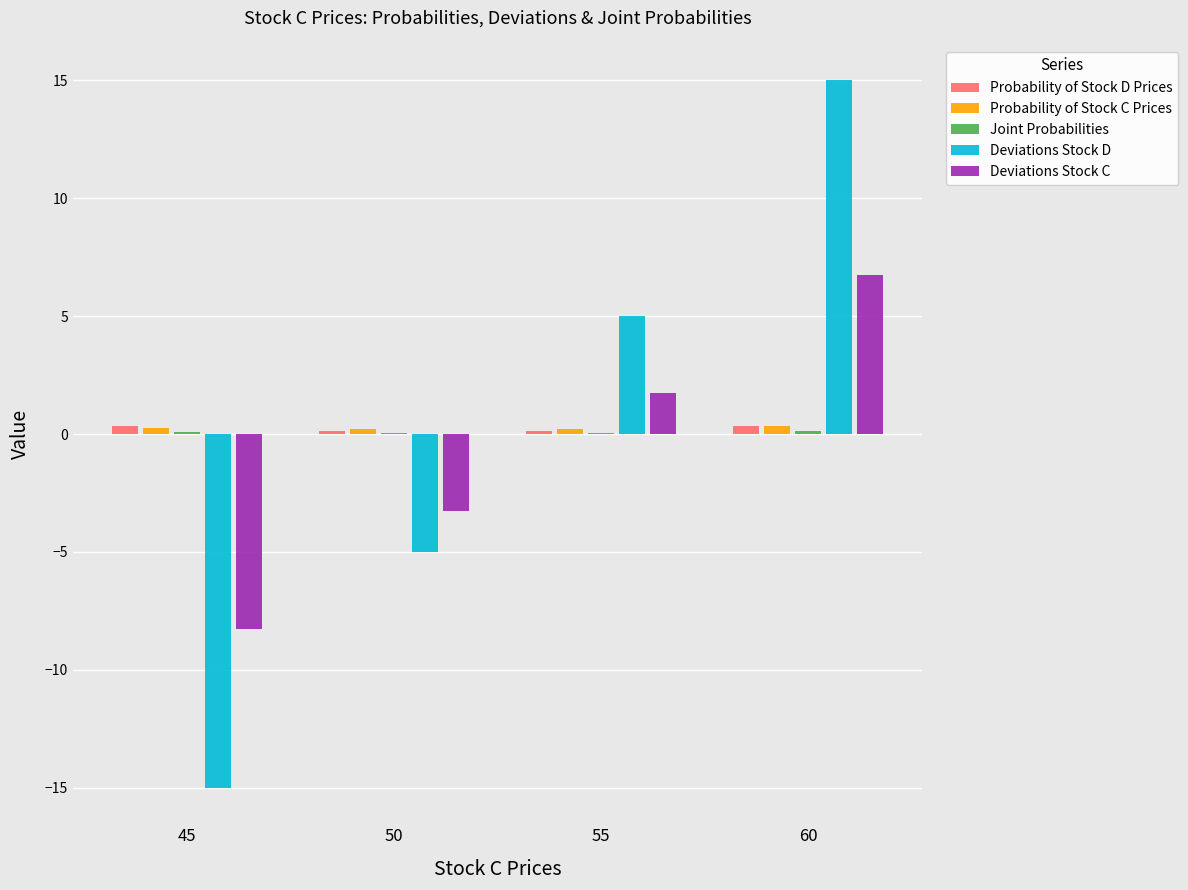

Which series changed the most between 50 and 55?

Deviations Stock D